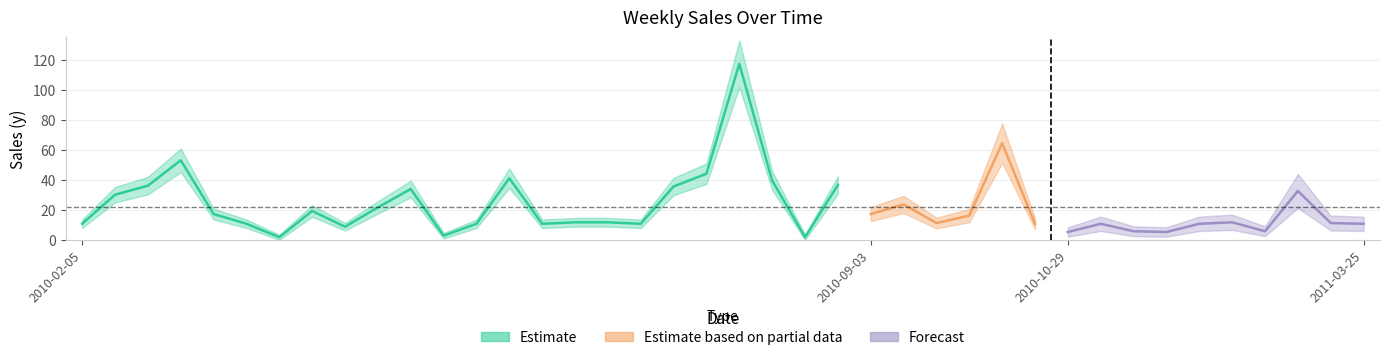

True or false: the data shows 2.0 at 2010-03-19.

True